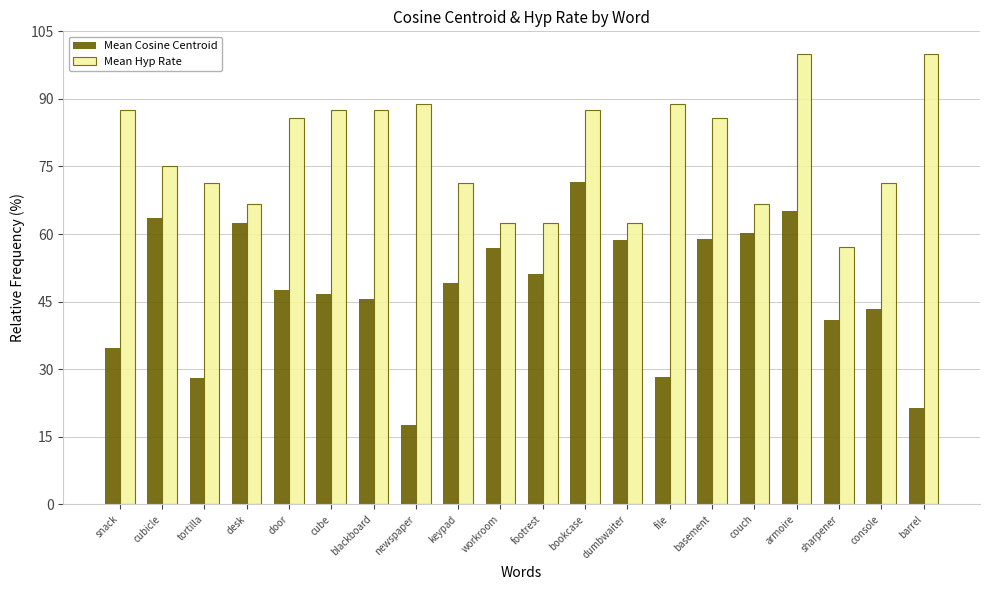

Which category has the lowest value in the Mean Cosine Centroid series?

newspaper